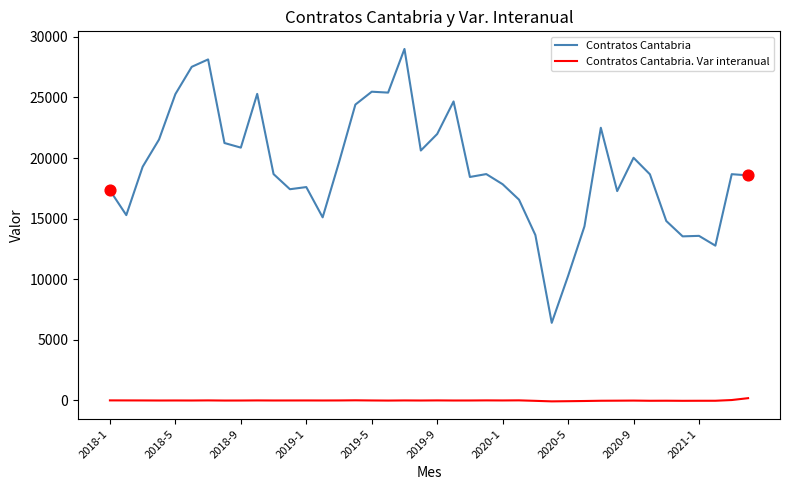

Which series has the largest total across all categories?

Contratos Cantabria